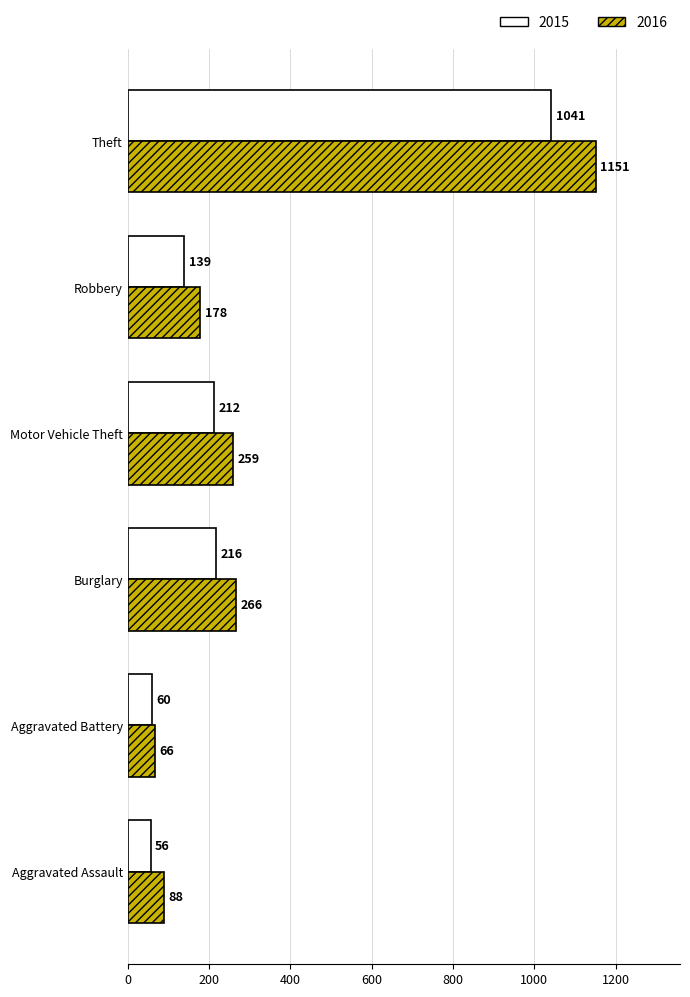

At how many categories does at least one series exceed 79?

5